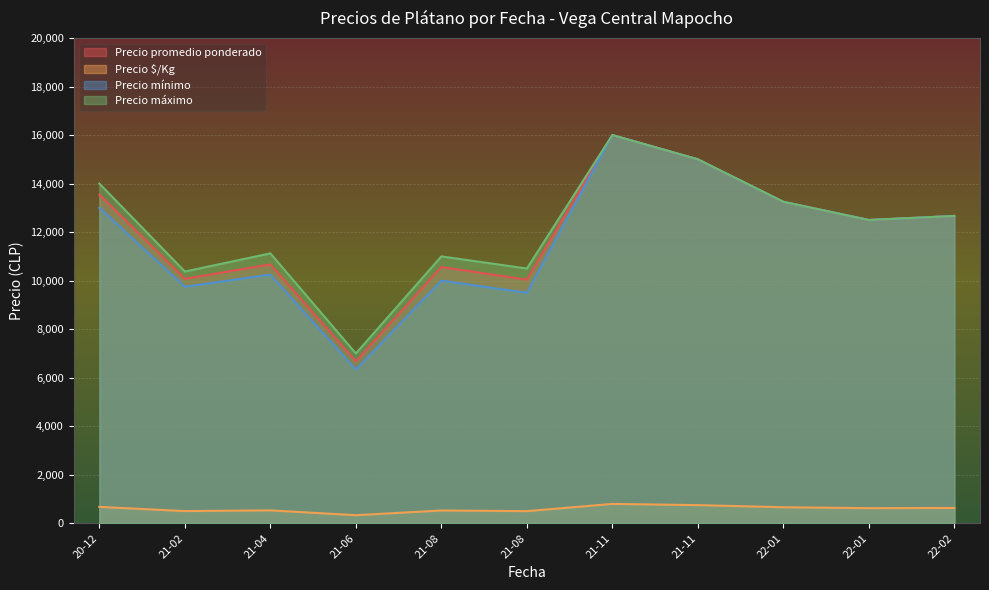

How many lines are shown in the chart?

4